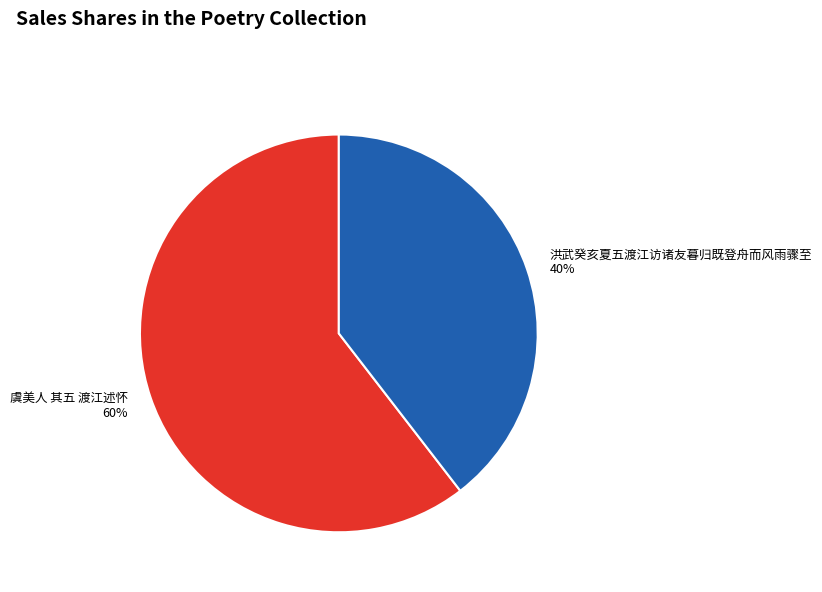

Rank the categories by value from lowest to highest.

洪武癸亥夏五渡江访诸友暮归既登舟而风雨骤至, 虞美人 其五 渡江述怀